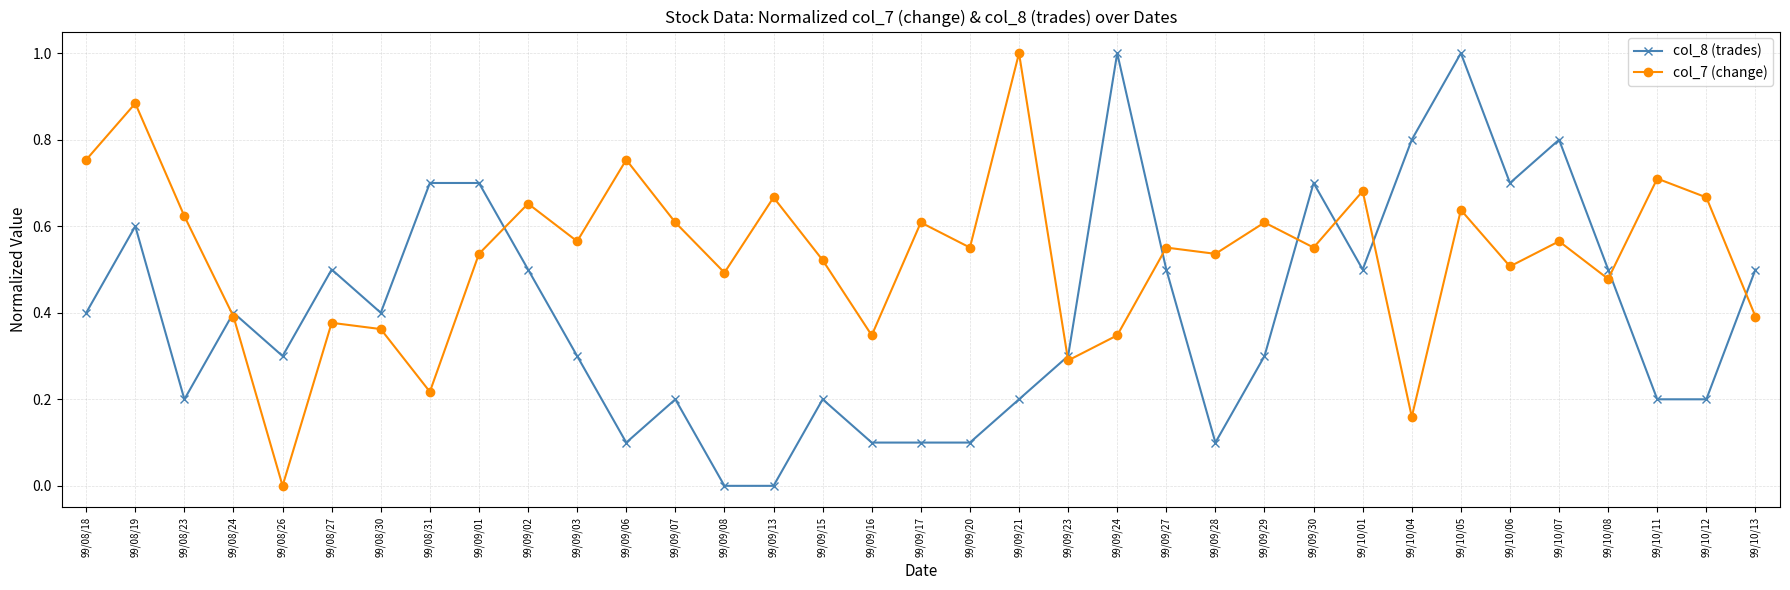

At how many categories does at least one series exceed 0?

35